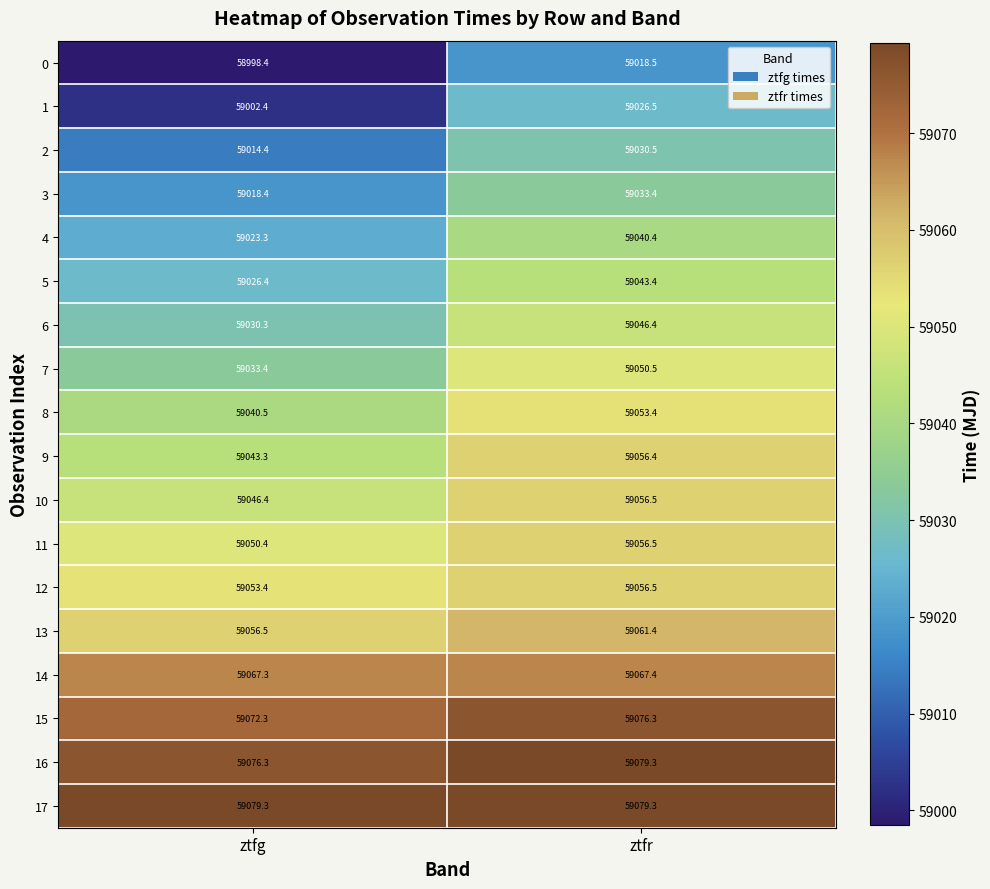

Between ztfg and ztfr, which series saw the biggest shift?

1